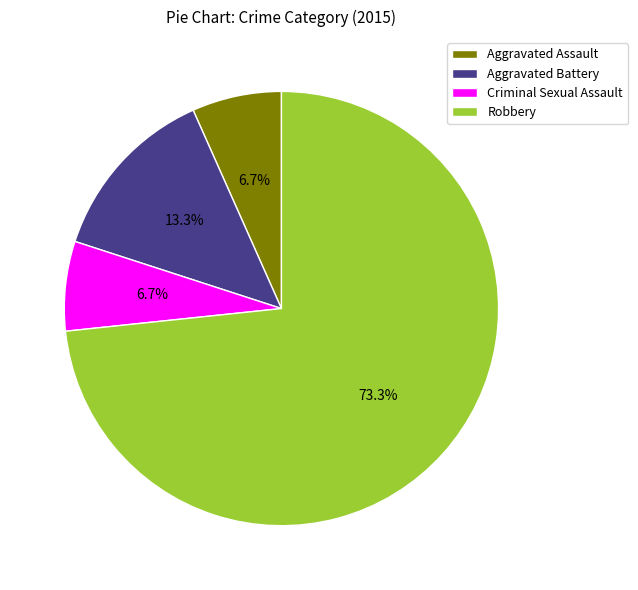

Which slice is the largest?

Robbery